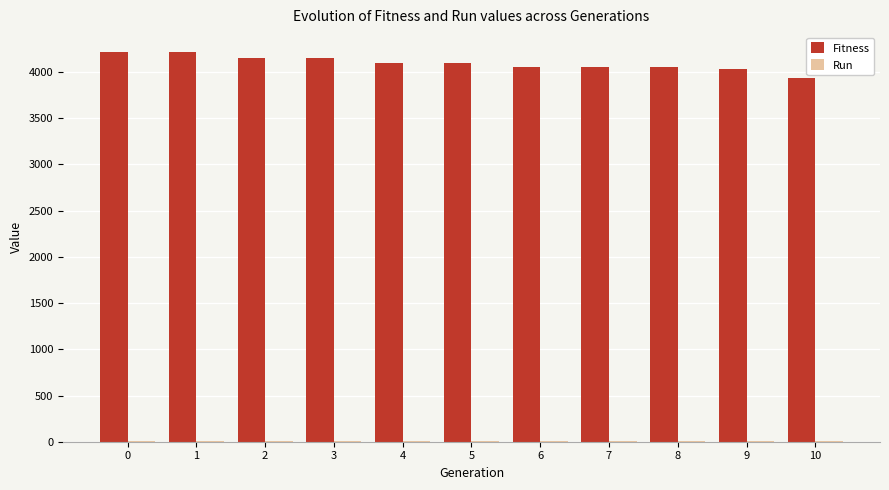

Which series has the largest total across all categories?

Fitness